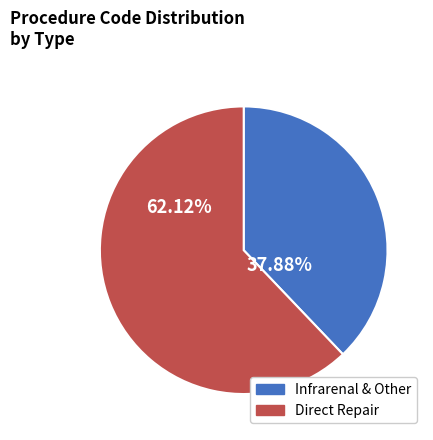

Is there a majority slice in this chart?

Yes